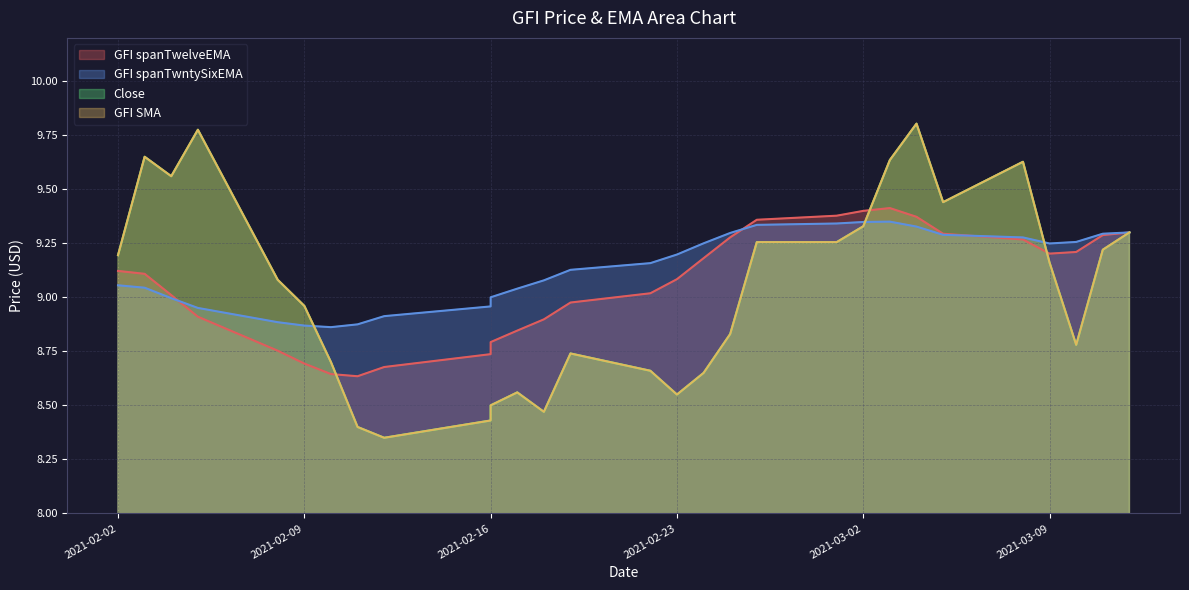

In GFI spanTwelveEMA, how many points are lower than both neighbors (excluding endpoints)?

2